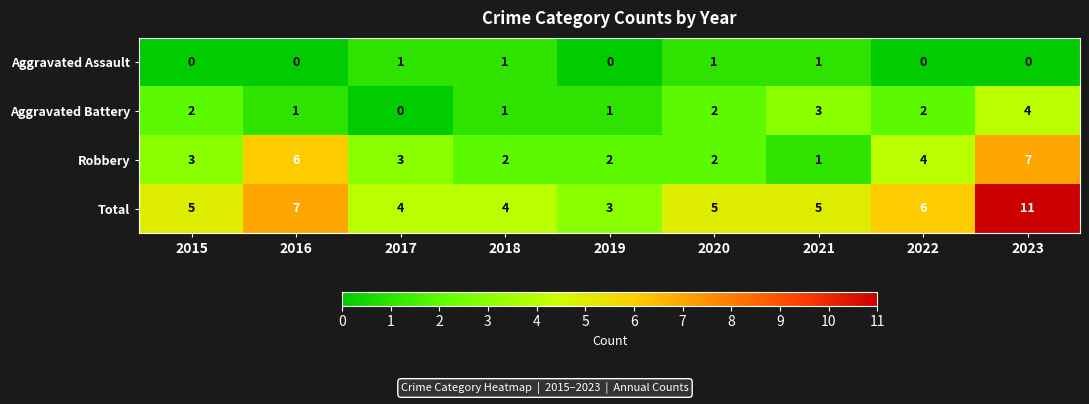

What is the greatest value displayed?

11